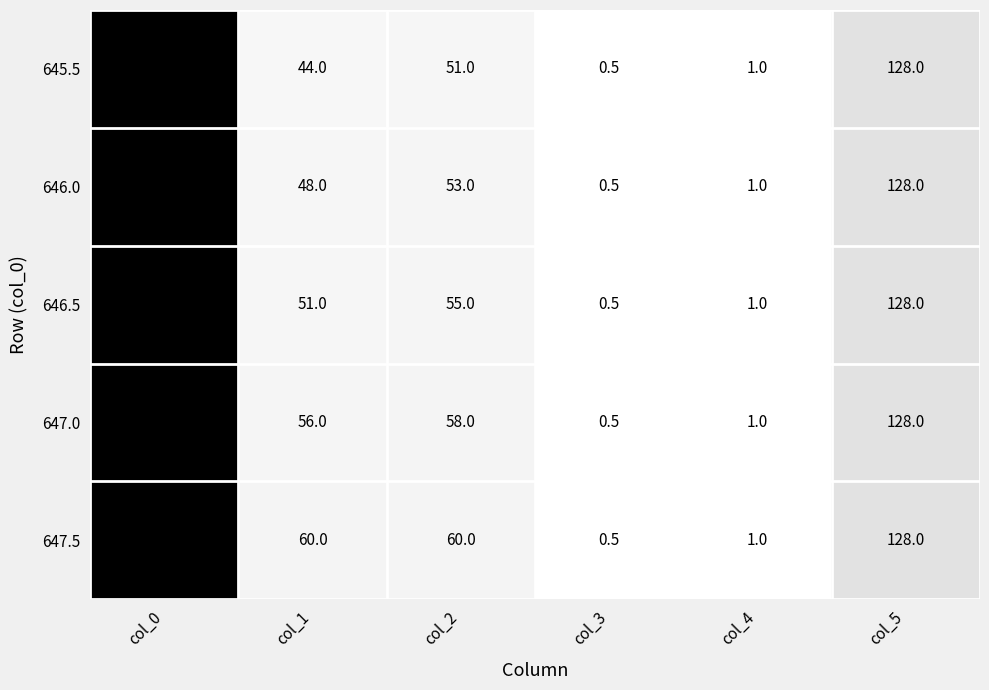

How many data points in 646.0 are less than 53?

3